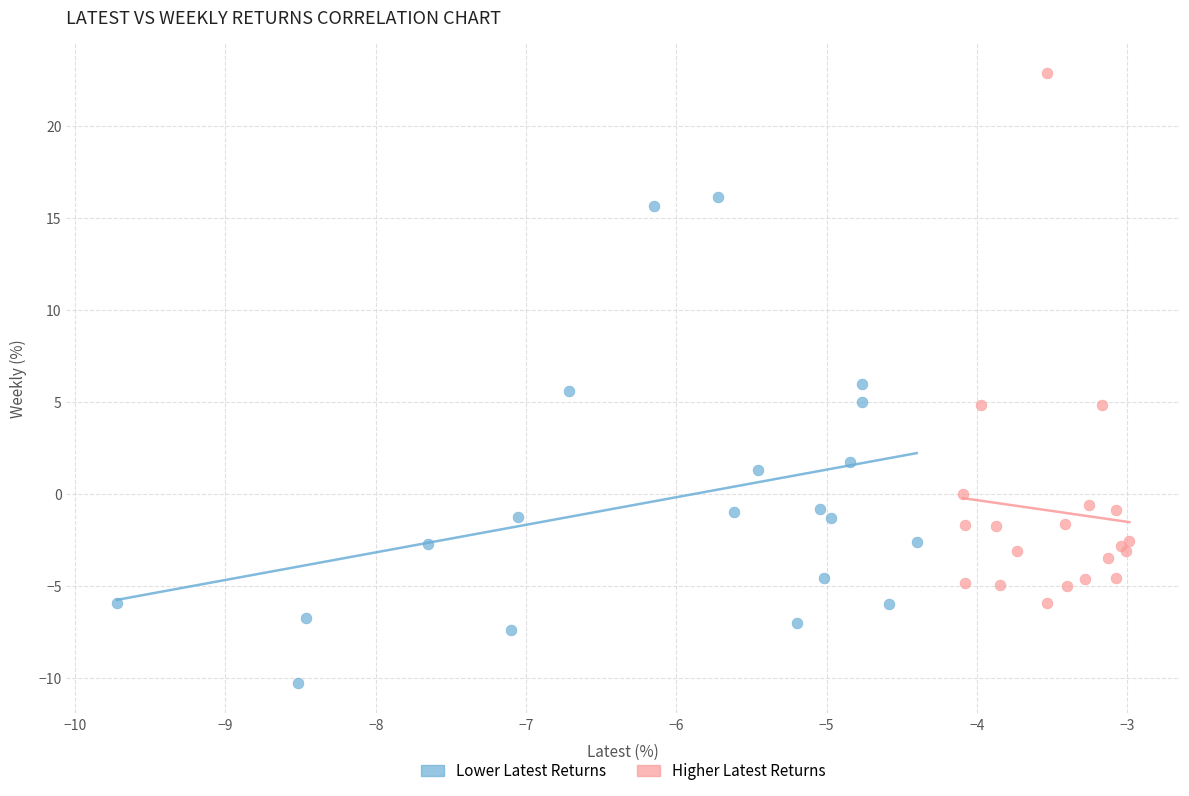

Which series contains the highest Y value?

Higher Latest Returns